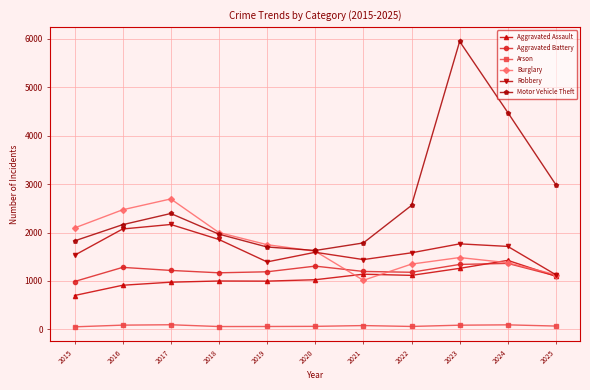

What is the maximum value for Arson?

96